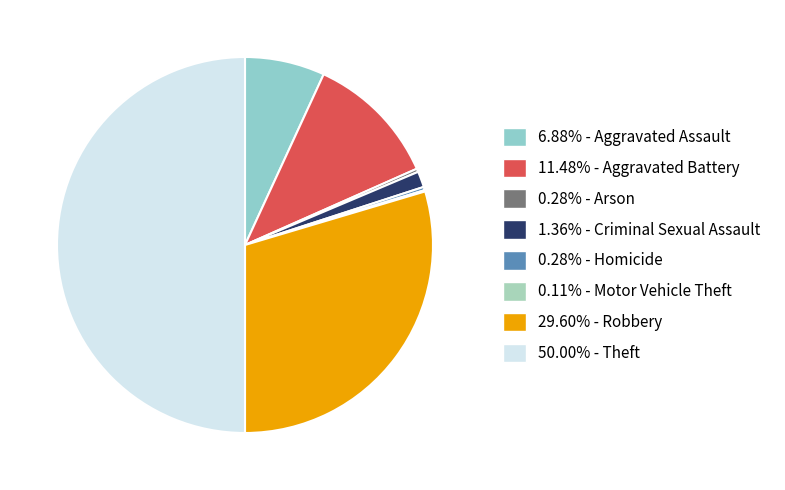

Is there a majority slice in this chart?

No